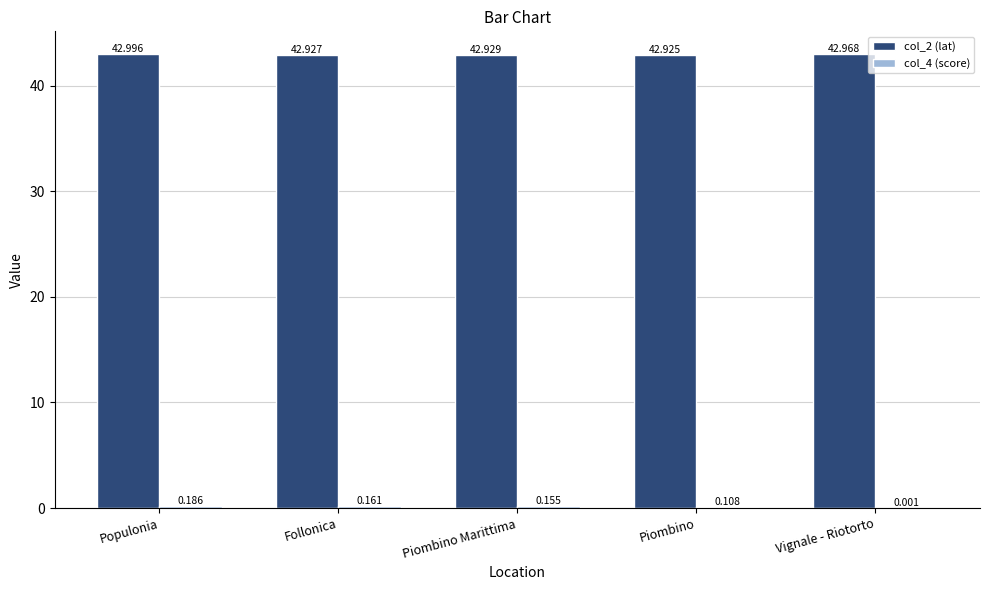

At which category does the chart reach its peak across all series?

Populonia